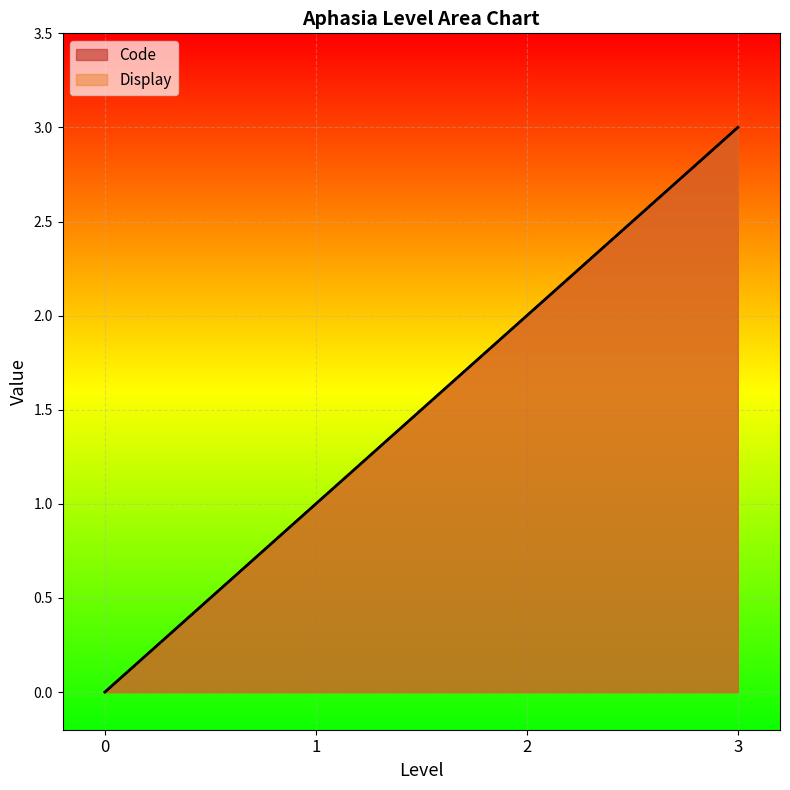

True or false: Code and Display cross at least once.

False